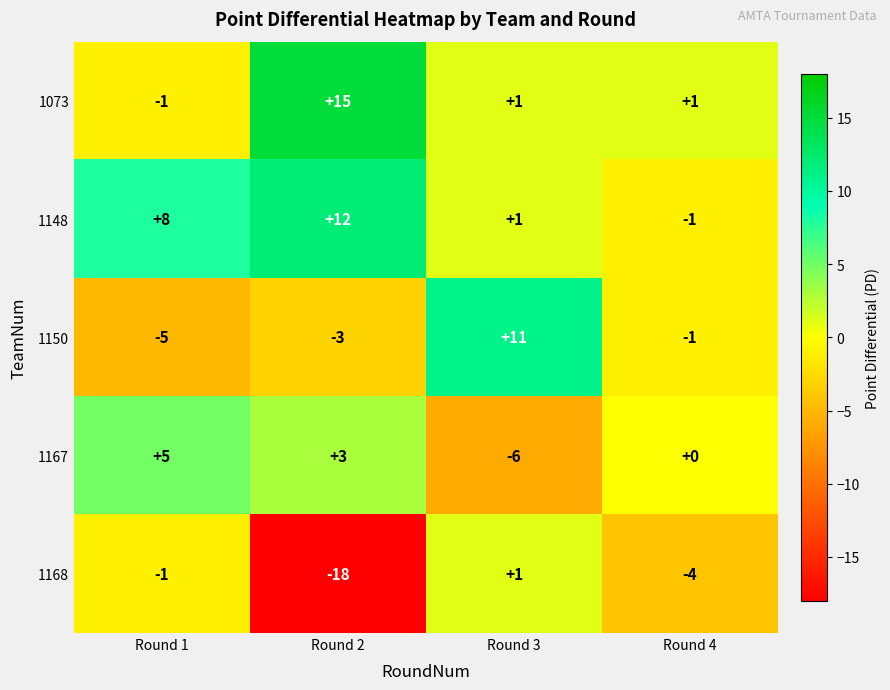

What is the sum of the 1073 values at Round 4 and Round 2?

16